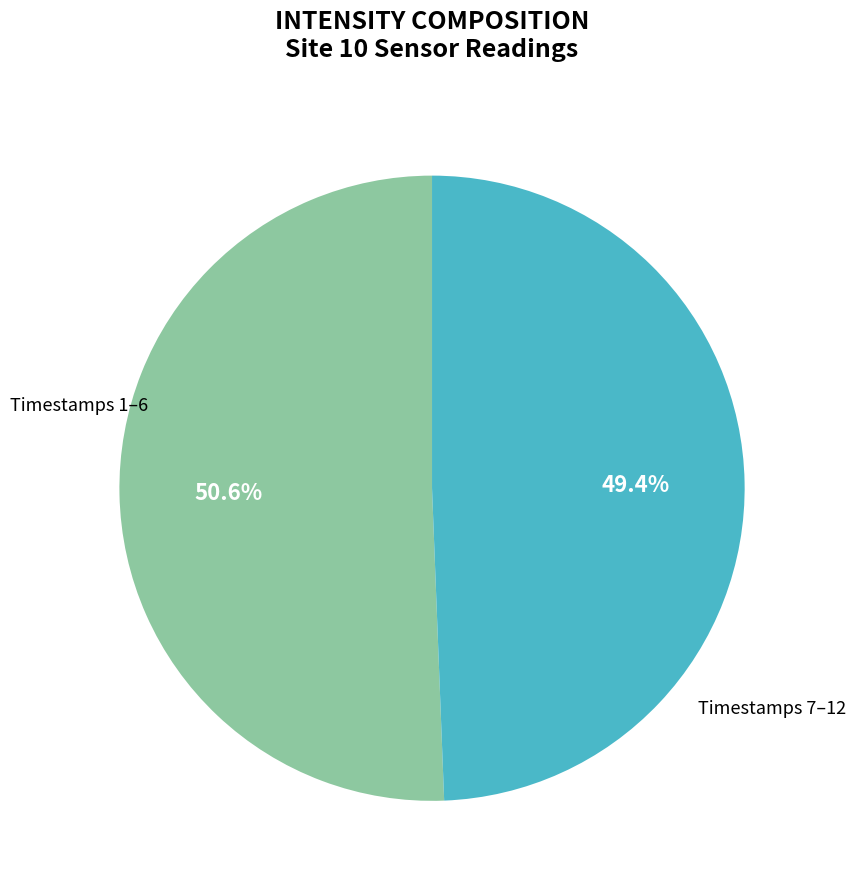

How many slices are in this pie chart?

2